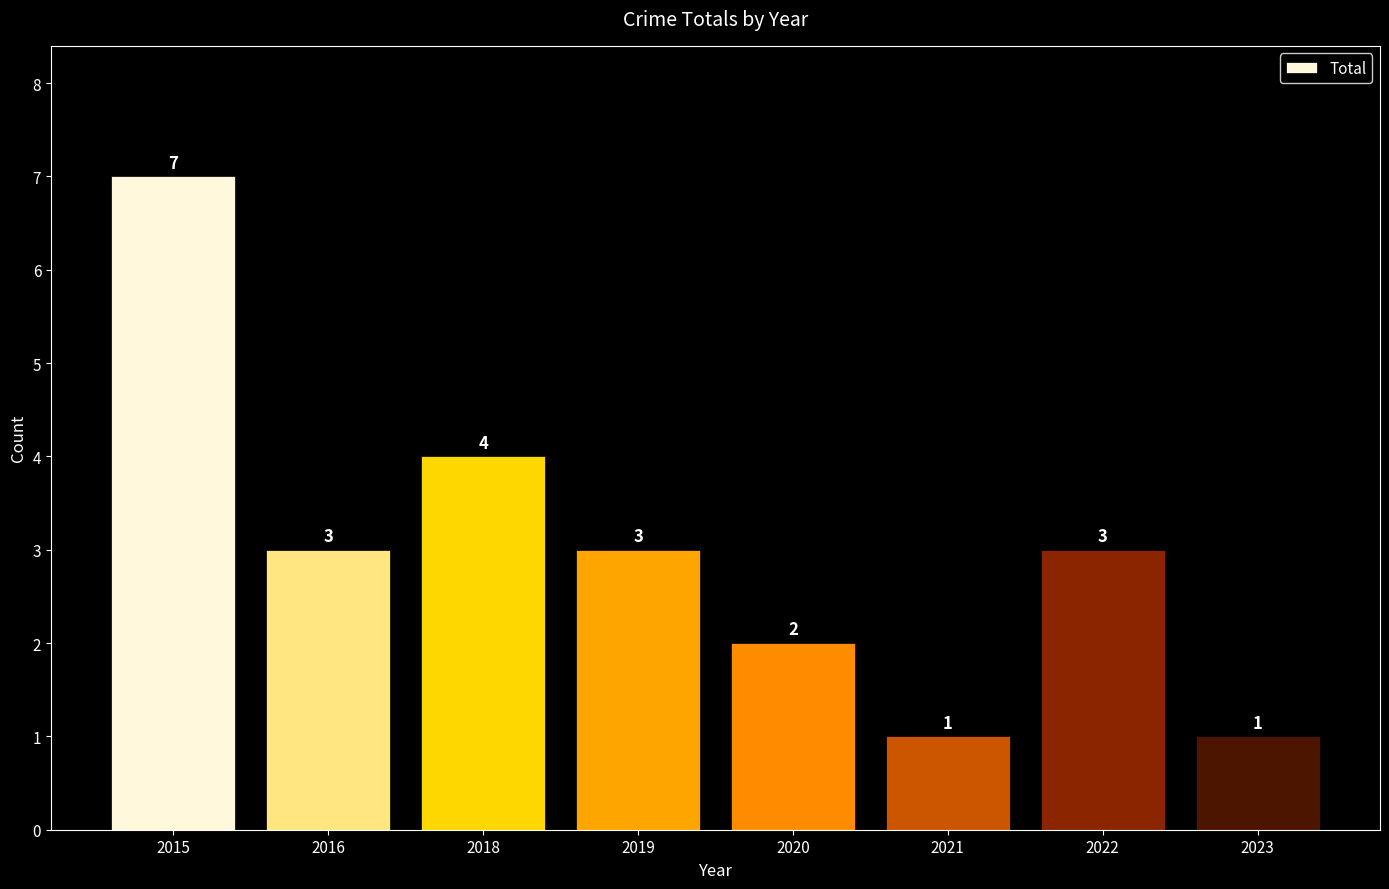

How many bars are there in total?

8